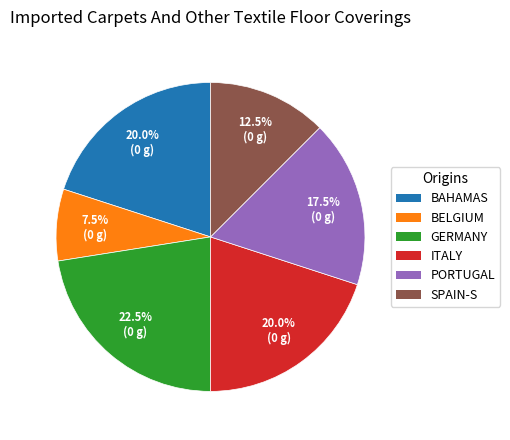

Does any single category account for the majority?

No